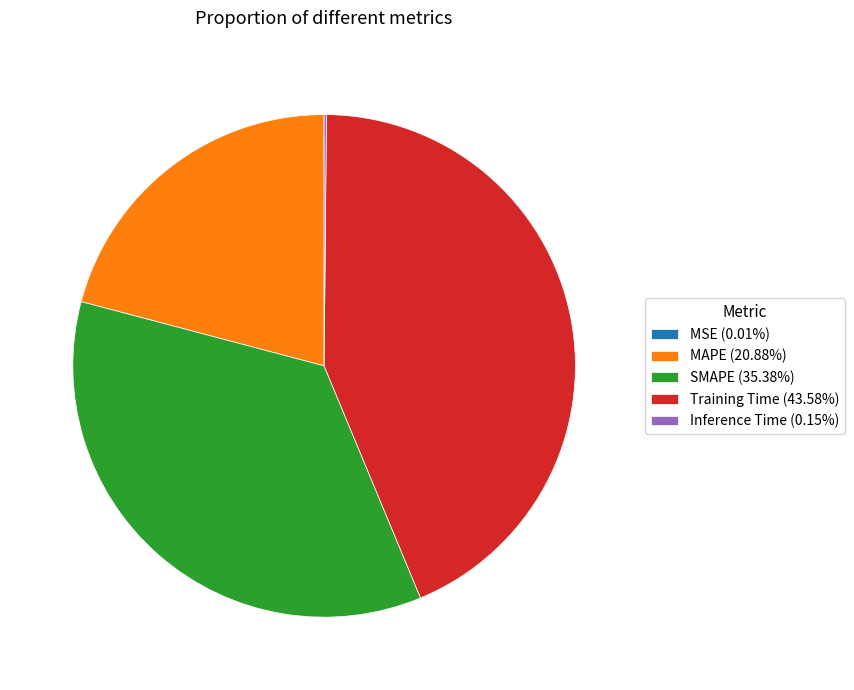

Is there a majority slice in this chart?

No